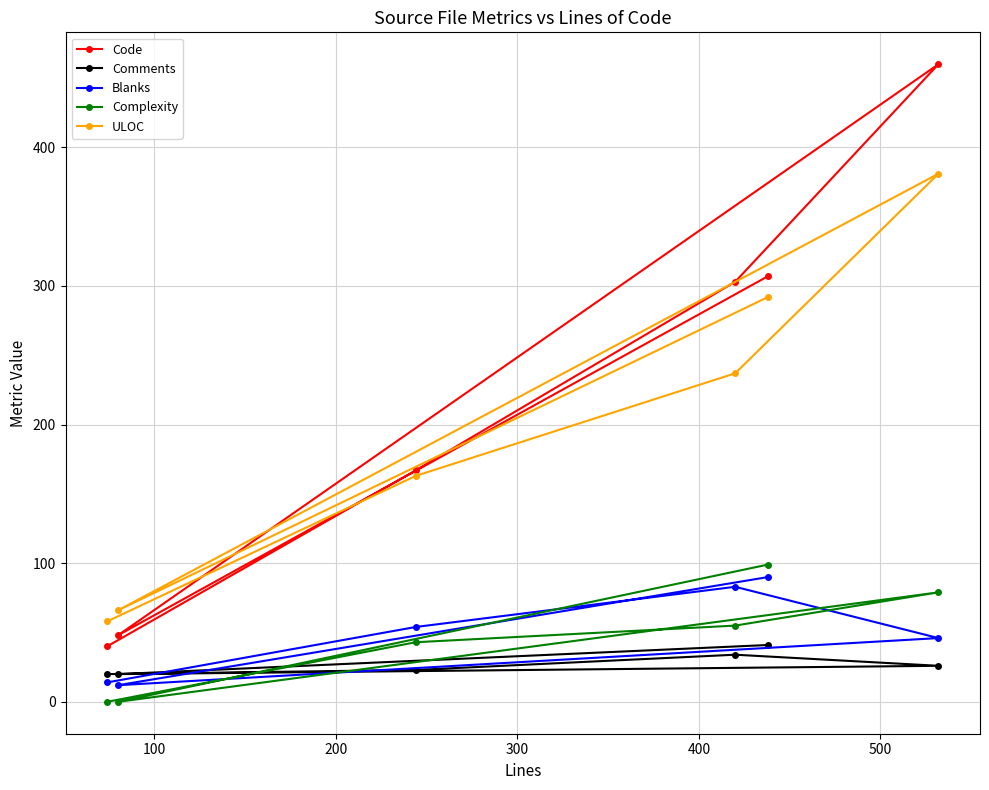

What is the difference between the maximum and second lowest values in the Code series?

412